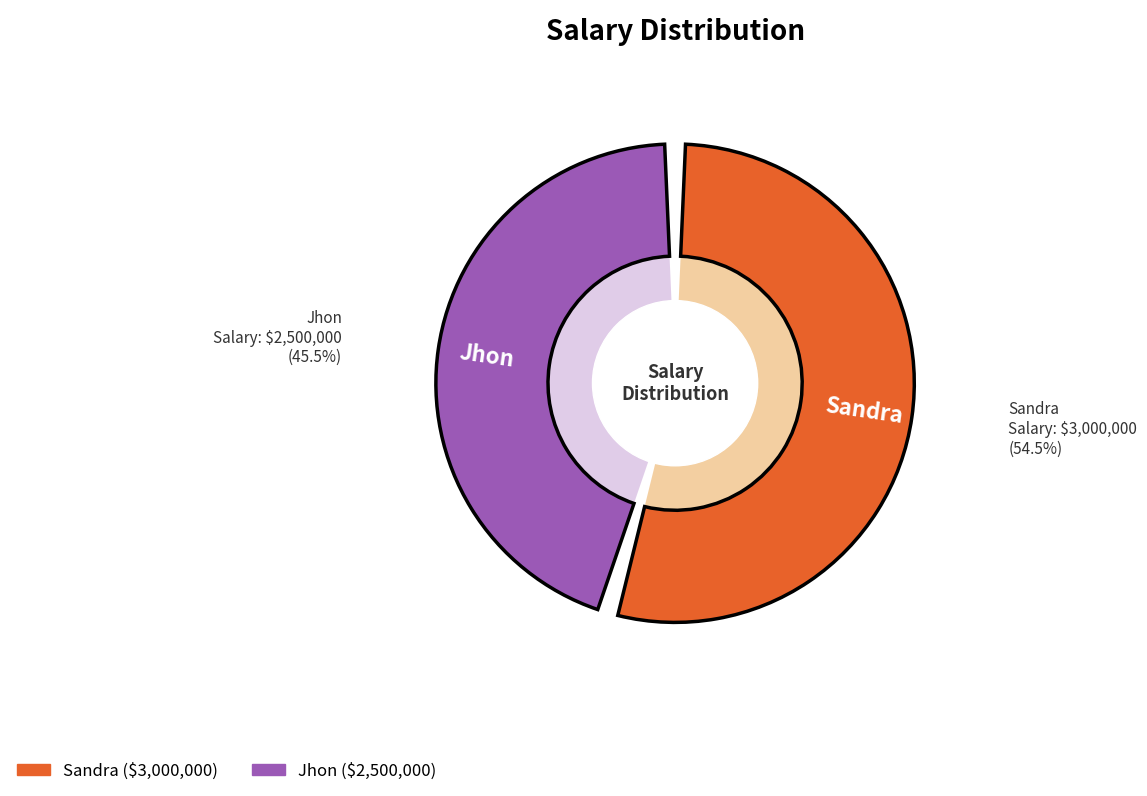

Approximately how many times larger is the value at Sandra compared to Jhon?

1.2